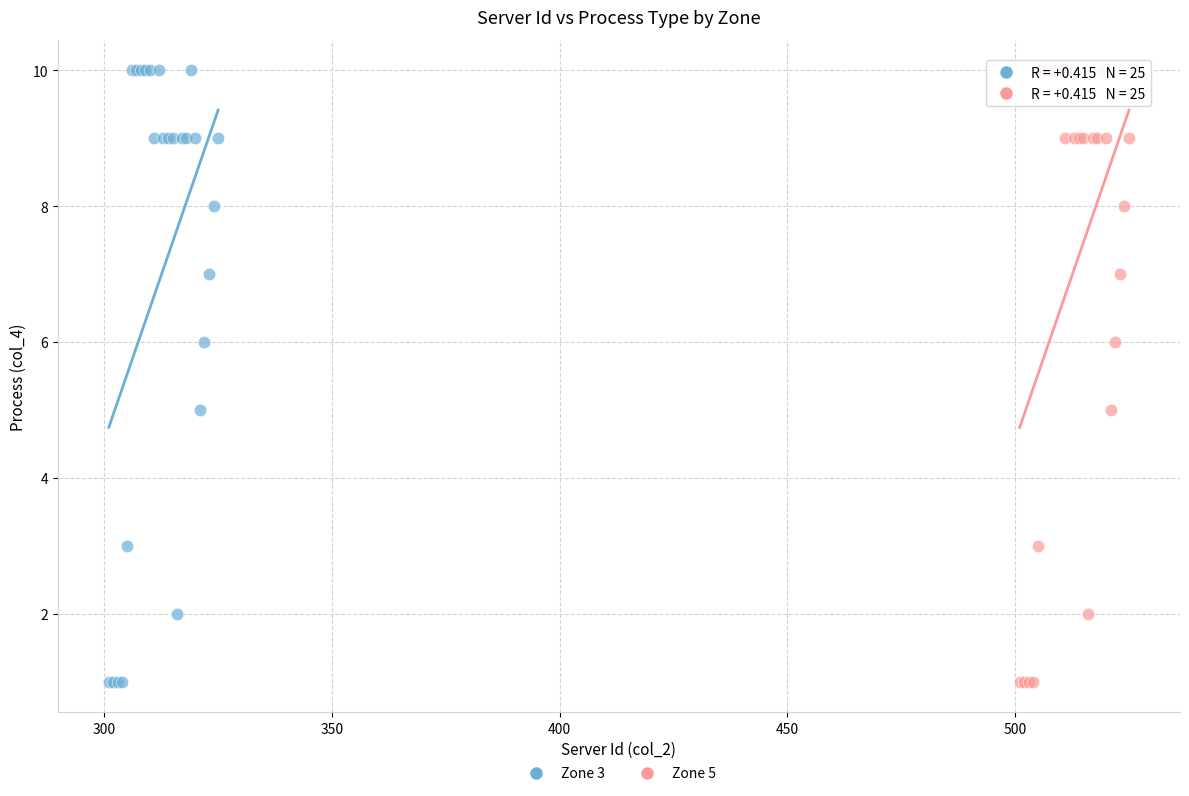

What are all the series names shown in the legend?

Zone 3, Zone 5